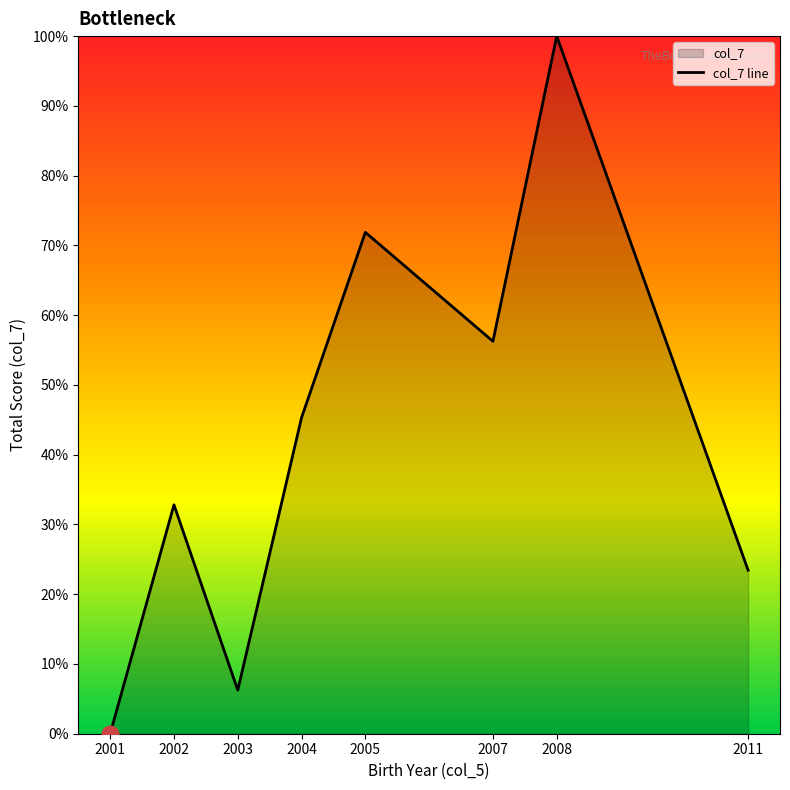

At which category does the chart reach its peak across all series?

2008